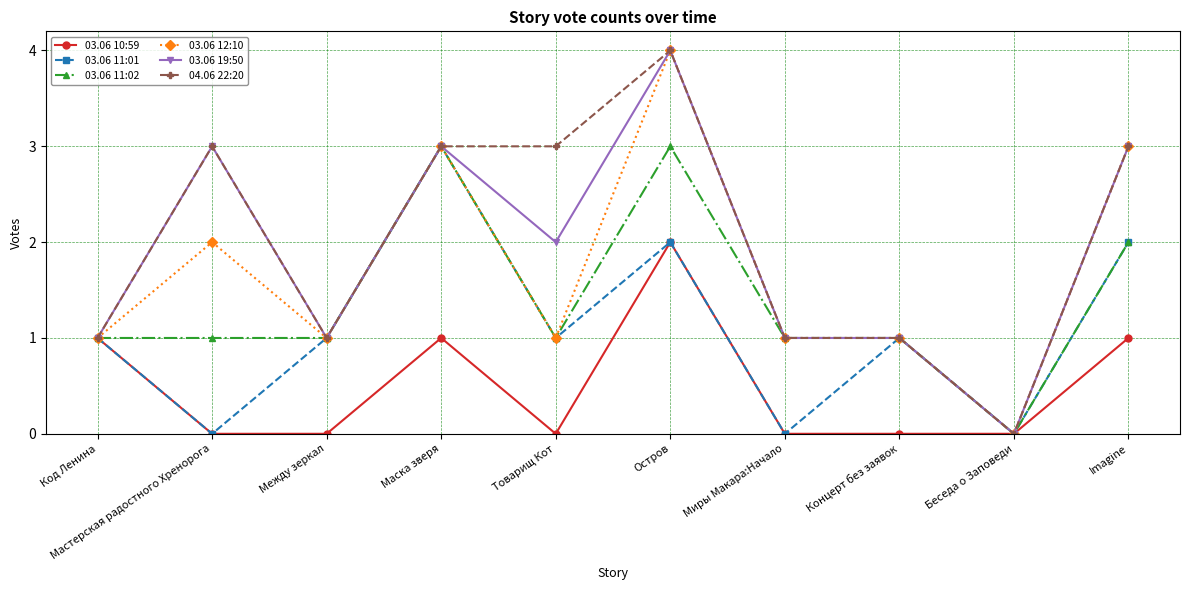

Count the number of categories in the chart.

10